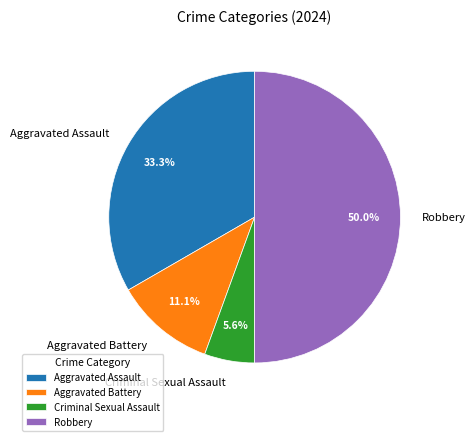

To the nearest percent, what percentage of the pie is Robbery?

50%